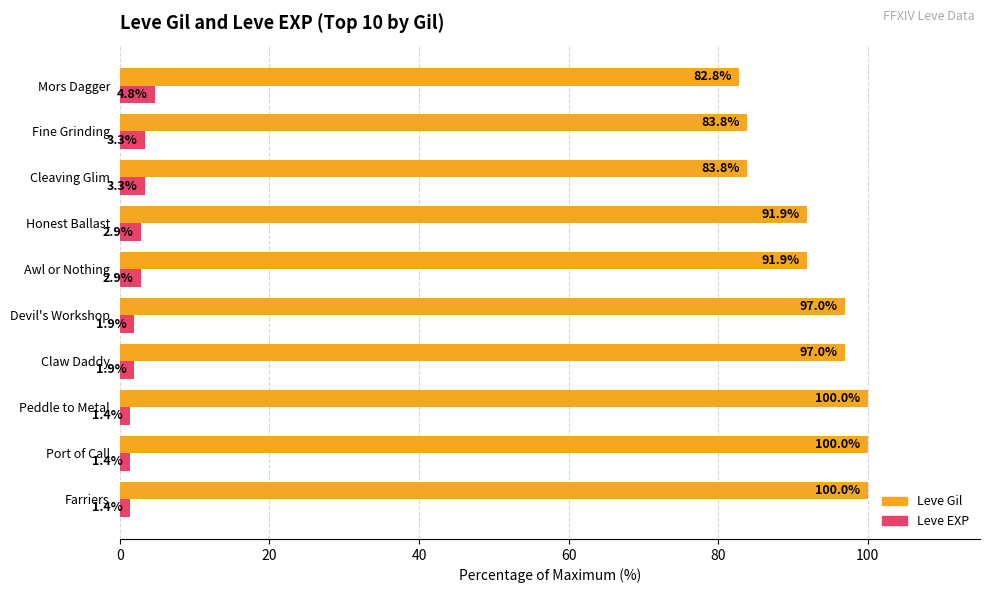

Read the Leve Gil value at Claw Daddy.

97.0